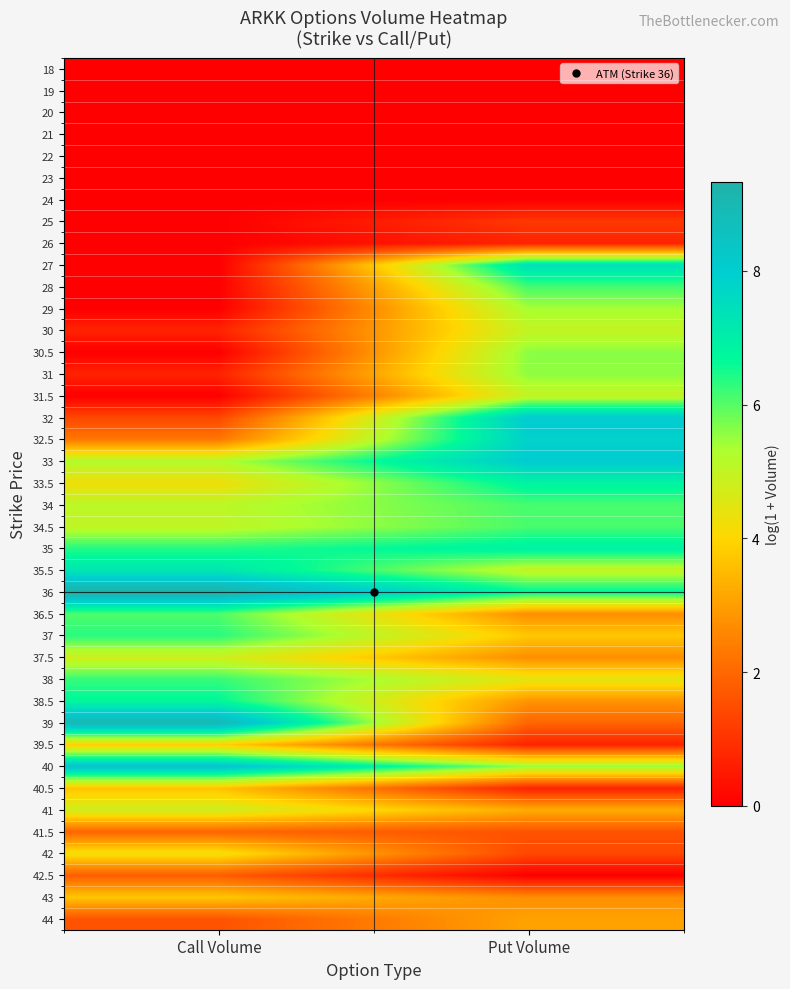

Reading left to right, list all the values displayed in this chart.

18: Call Volume=0.0	Put Volume=0.0
19: Call Volume=0.0	Put Volume=0.0
20: Call Volume=0.0	Put Volume=0.0
21: Call Volume=0.0	Put Volume=0.0
22: Call Volume=0.0	Put Volume=0.0
23: Call Volume=0.0	Put Volume=0.0
24: Call Volume=0.0	Put Volume=0.0
25: Call Volume=0.0	Put Volume=1.1
26: Call Volume=0.0	Put Volume=0.7
27: Call Volume=0.0	Put Volume=7.4
28: Call Volume=0.0	Put Volume=6.1
29: Call Volume=0.0	Put Volume=5.4
30: Call Volume=0.7	Put Volume=5.0
30.5: Call Volume=0.0	Put Volume=5.6
31: Call Volume=0.7	Put Volume=5.6
31.5: Call Volume=0.0	Put Volume=5.0
32: Call Volume=1.4	Put Volume=8.1
32.5: Call Volume=2.3	Put Volume=7.9
33: Call Volume=5.2	Put Volume=8.0
33.5: Call Volume=4.2	Put Volume=6.9
34: Call Volume=5.1	Put Volume=6.1
34.5: Call Volume=5.0	Put Volume=6.1
35: Call Volume=6.4	Put Volume=6.9
35.5: Call Volume=7.2	Put Volume=5.0
36: Call Volume=9.3	Put Volume=6.7
36.5: Call Volume=6.1	Put Volume=2.7
37: Call Volume=6.3	Put Volume=3.7
37.5: Call Volume=4.8	Put Volume=2.7
38: Call Volume=6.2	Put Volume=4.5
38.5: Call Volume=6.7	Put Volume=2.8
39: Call Volume=9.0	Put Volume=1.9
39.5: Call Volume=3.9	Put Volume=0.7
40: Call Volume=8.4	Put Volume=5.5
40.5: Call Volume=3.7	Put Volume=0.7
41: Call Volume=4.8	Put Volume=3.3
41.5: Call Volume=1.9	Put Volume=1.6
42: Call Volume=4.3	Put Volume=1.4
42.5: Call Volume=1.8	Put Volume=0.0
43: Call Volume=3.7	Put Volume=2.7
44: Call Volume=1.6	Put Volume=3.1